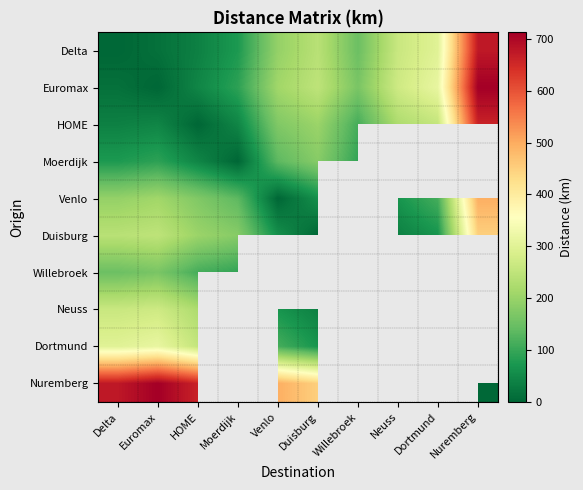

List the labels in order of Euromax value, smallest first.

Euromax, Delta, HOME, Moerdijk, Willebroek, Venlo, Duisburg, Neuss, Dortmund, Nuremberg